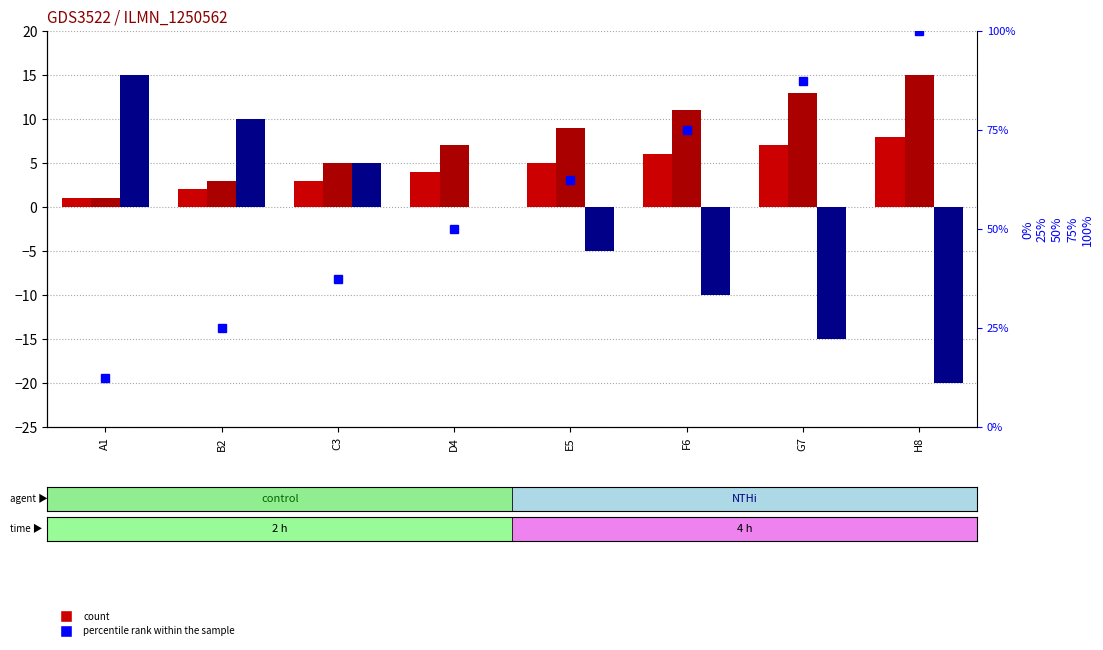

At which label is col_3 closest to -2?

D4